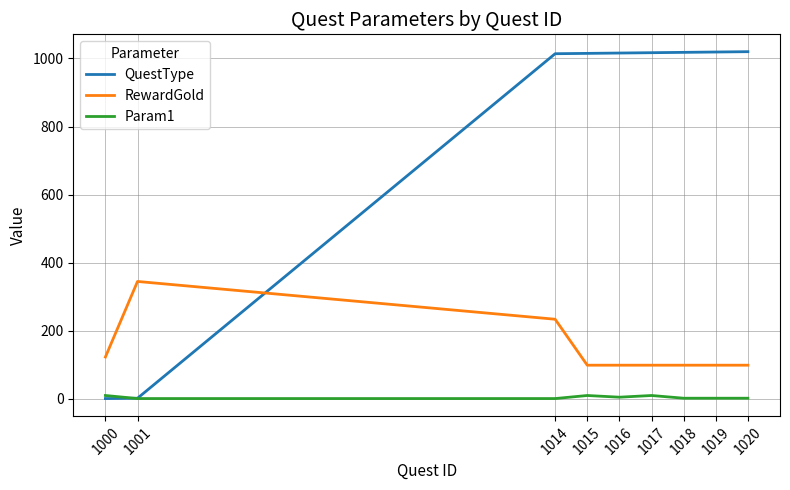

Is it true that QuestType equals 1359 at 1017?

False